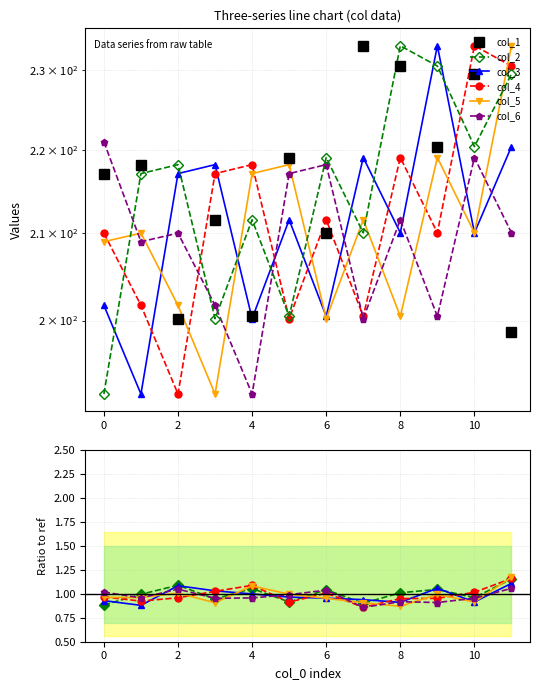

Does the chart have visible grid lines?

Yes